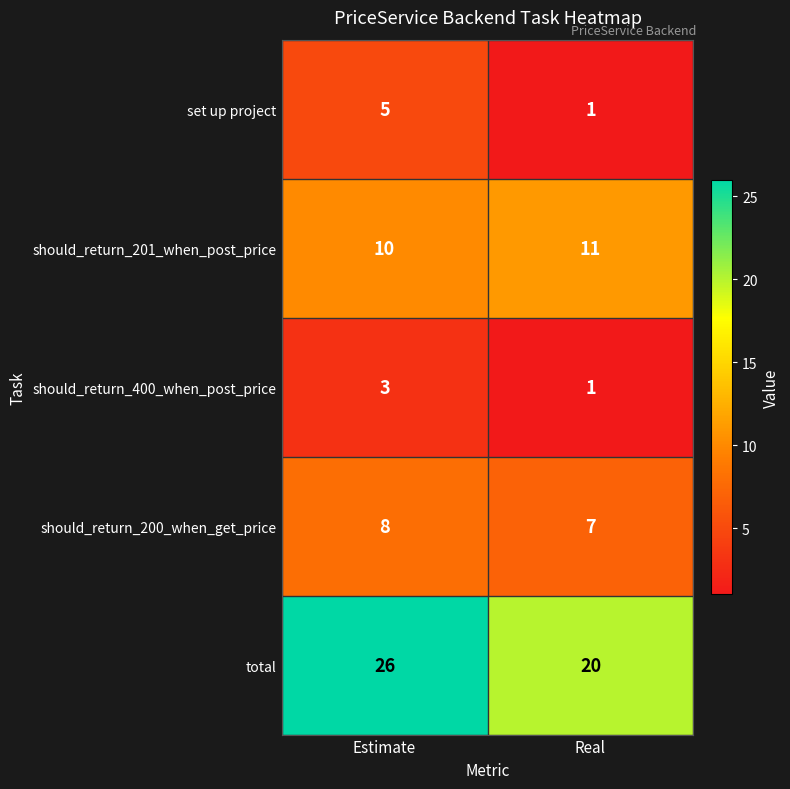

Count the number of data series in this chart.

5